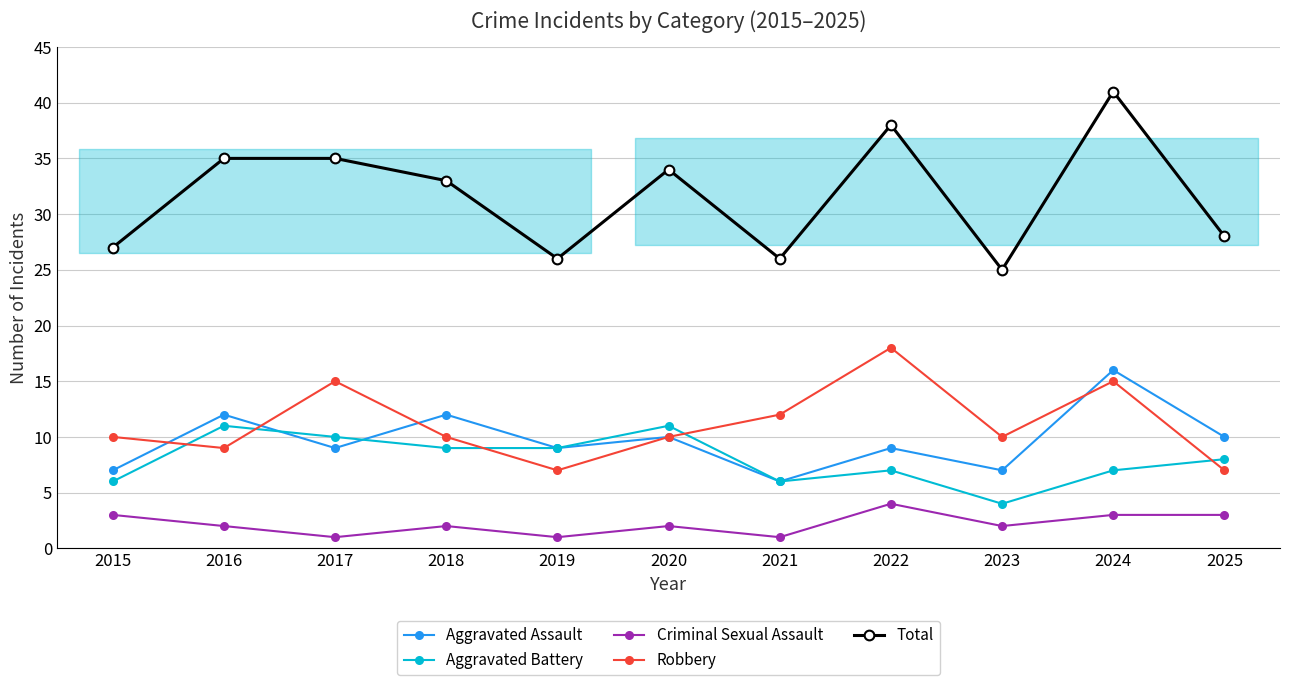

The Total series shows 41 at 2024. True or false?

True